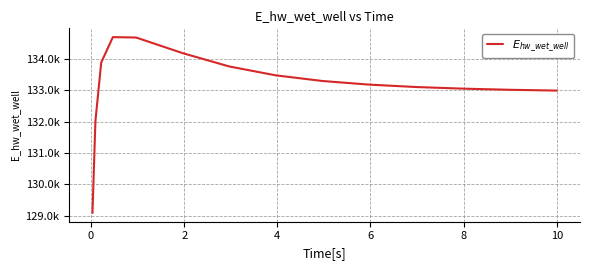

Is this an area chart (filled region under the line)?

No